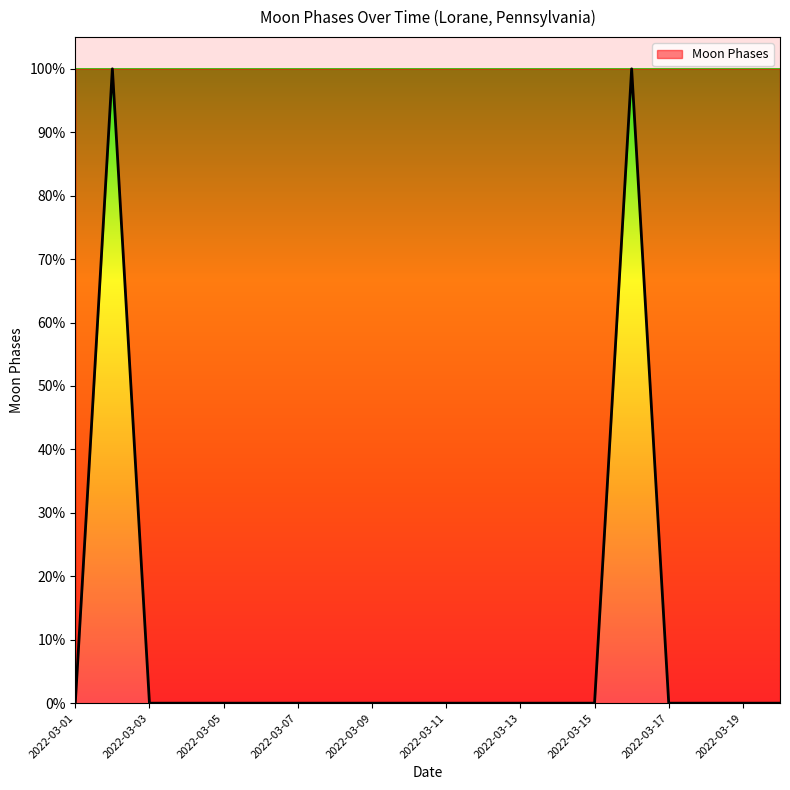

What is the maximum value shown in the chart?

100